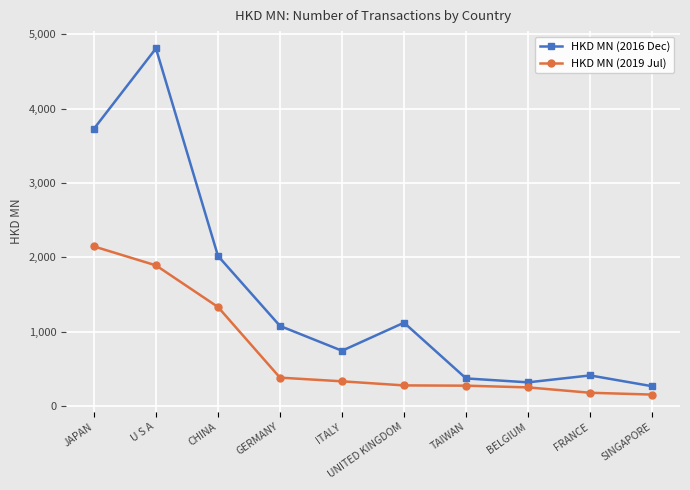

What is the value of the HKD MN (2019 Jul) point at the 1st from the left?

2147.5